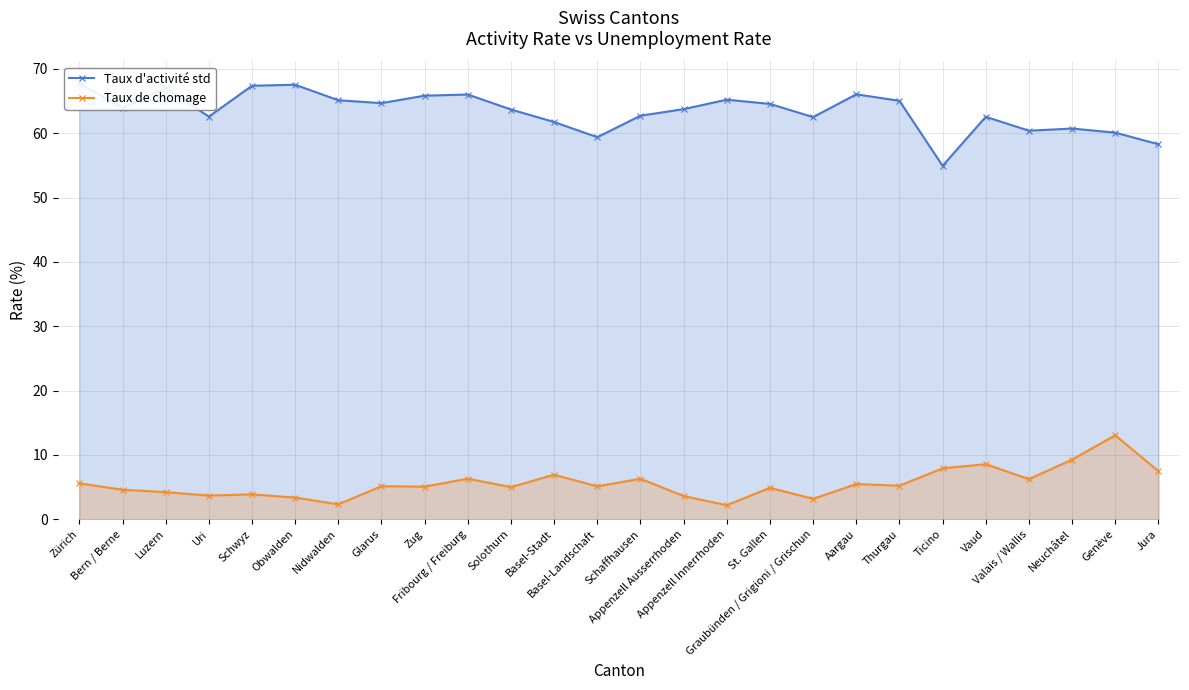

List the series in order of their peak value, highest first.

Taux d'activité std, Taux de chomage